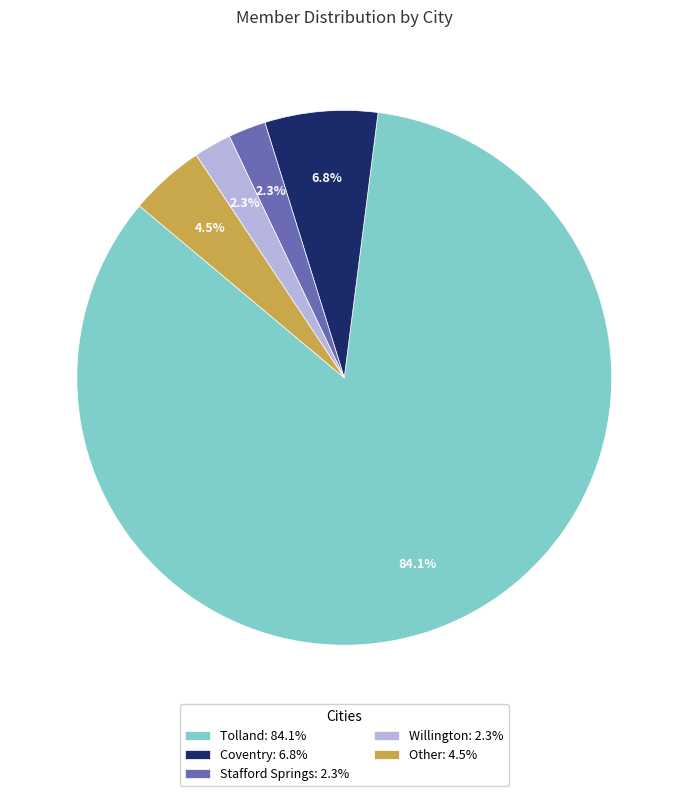

Is there a majority slice in this chart?

Yes